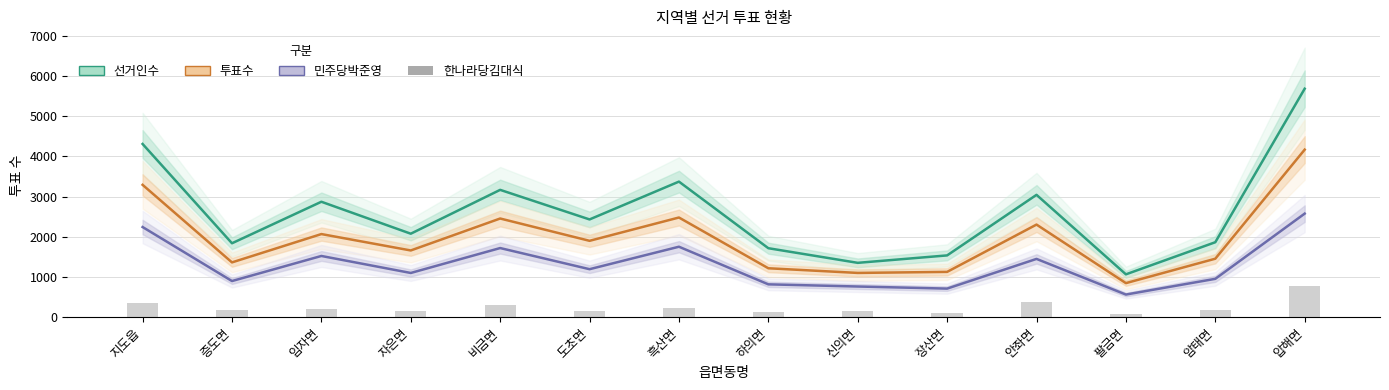

At how many categories does at least one series exceed 4557?

1